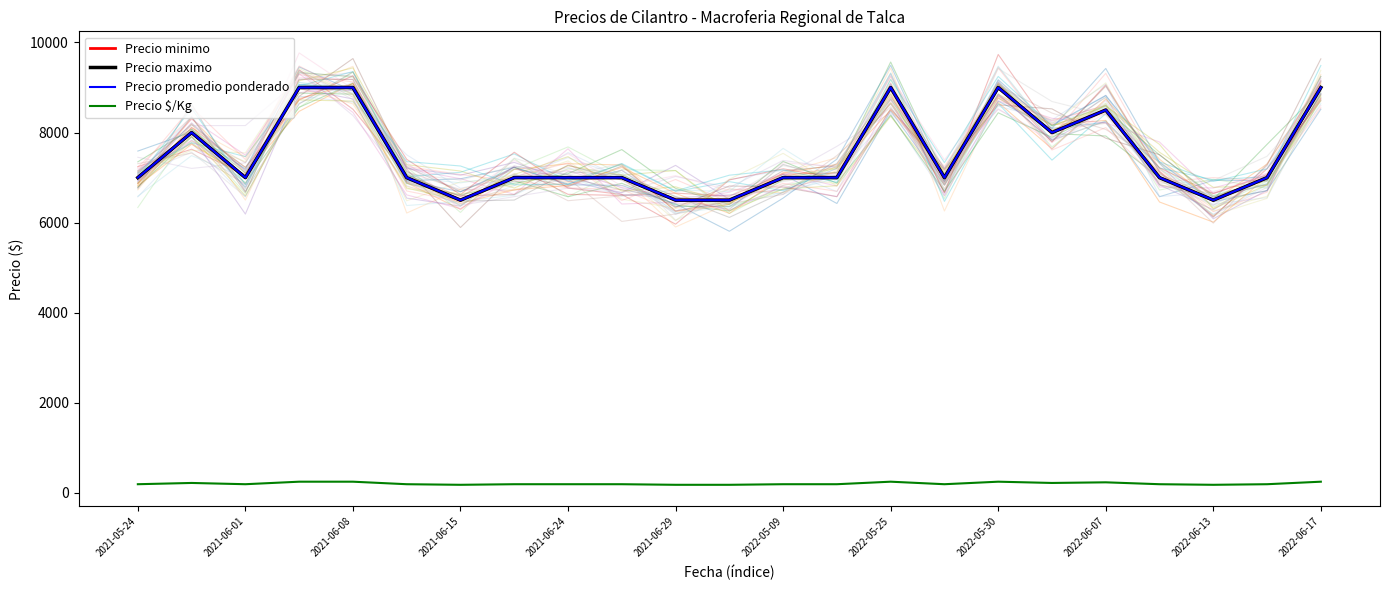

True or false: Precio promedio ponderado and Precio minimo intersect in this chart.

False